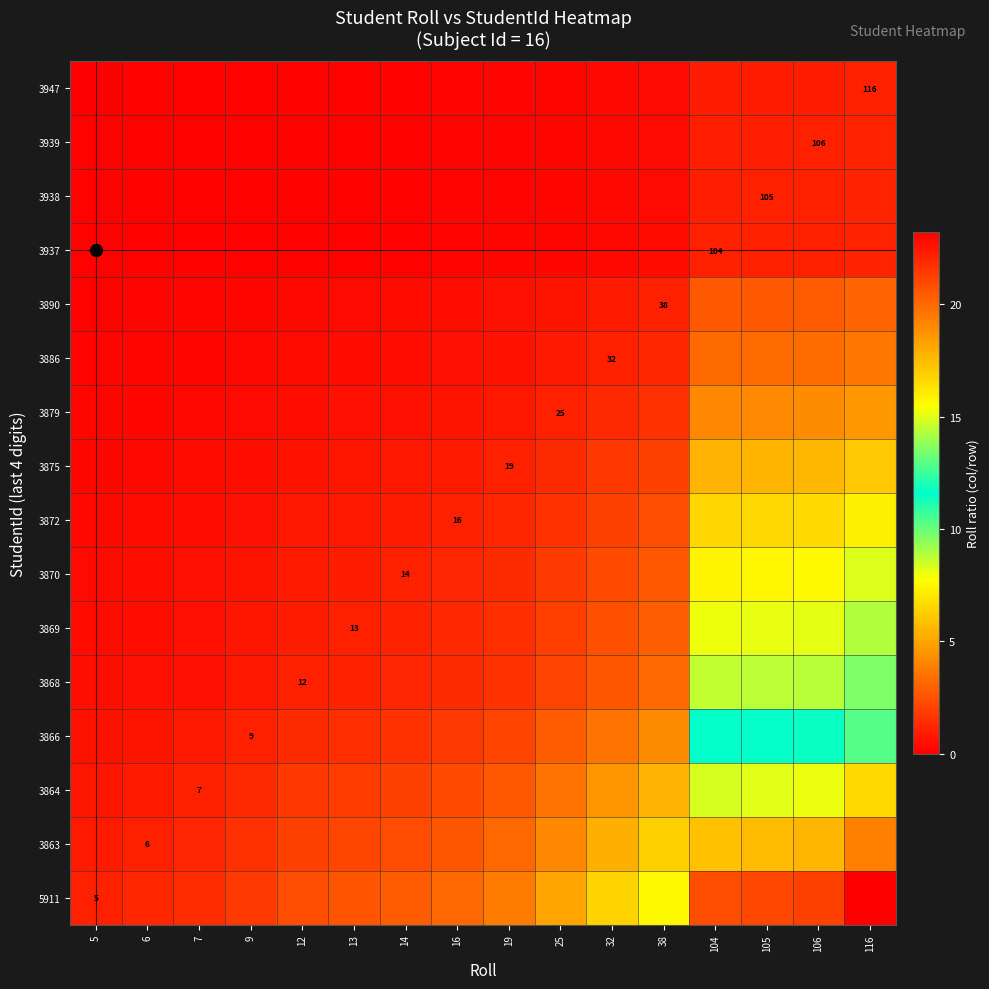

Rank the categories by 5911 value from lowest to highest.

5, 6, 7, 9, 12, 13, 14, 16, 19, 25, 32, 38, 104, 105, 106, 116